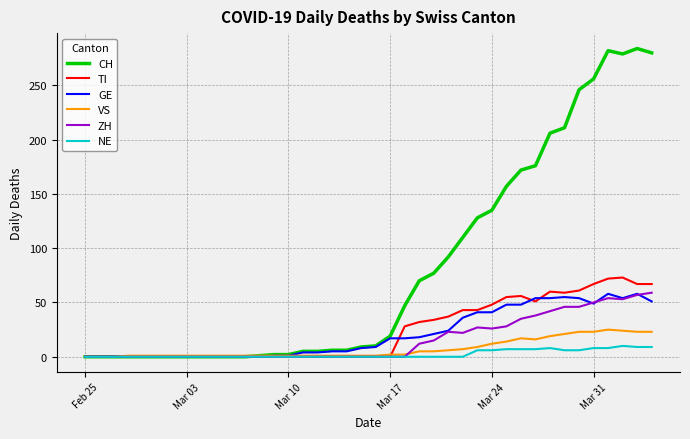

What is the difference between the maximum and minimum values in the GE series?

58